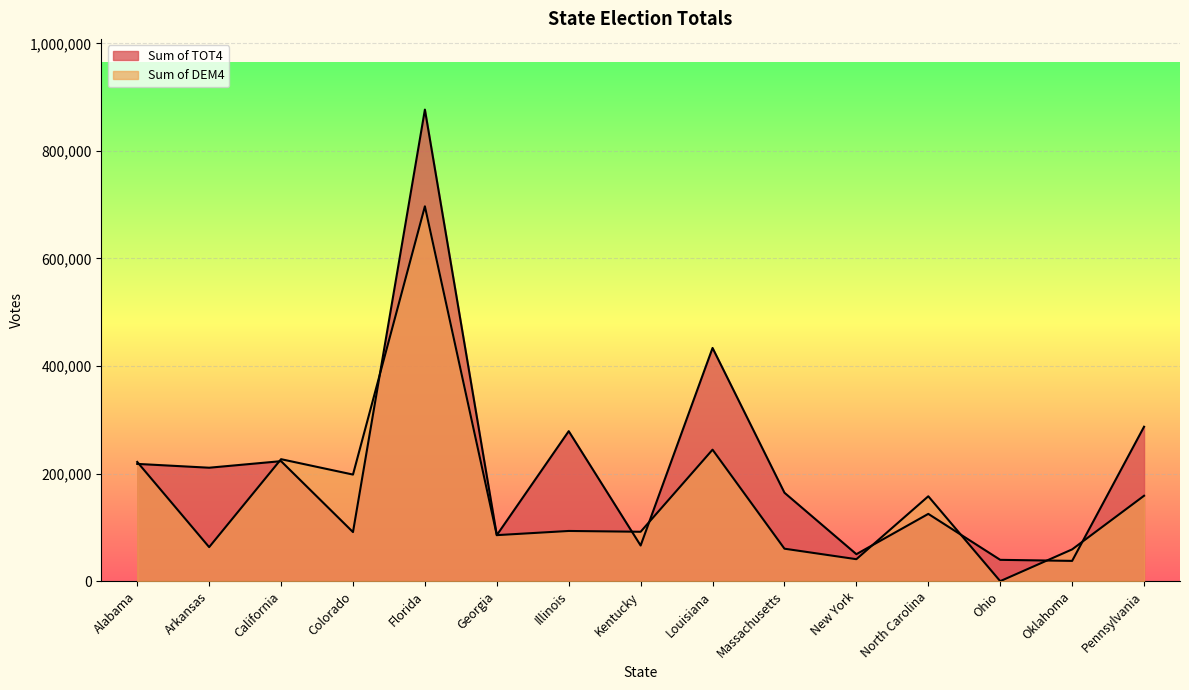

The Sum of DEM4 series shows 244462 at Louisiana. True or false?

True